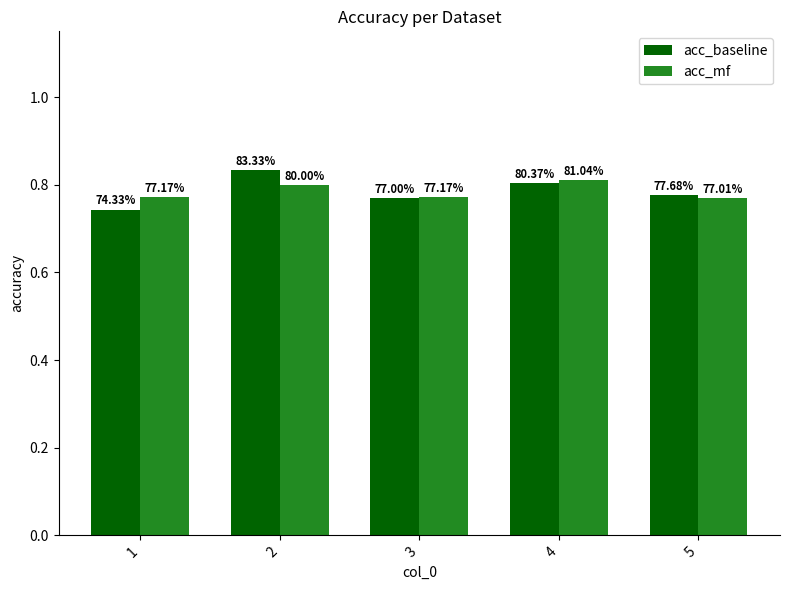

What is the value of the acc_baseline bar at the 4th from the left?

0.8